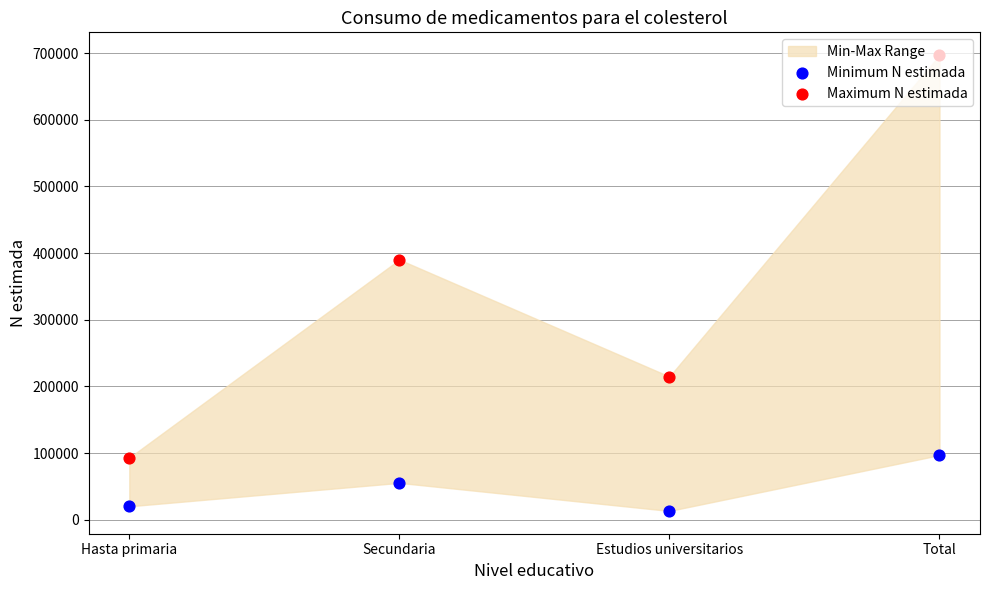

Which series has the largest total across all categories?

Maximum N estimada